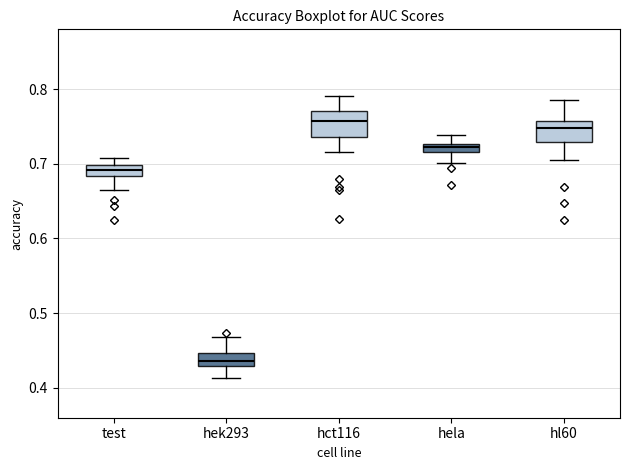

Where does the lower whisker of the box for hl60 end on the y-axis? The values are not printed on the chart, so give them approximately, as read against the axis.

0.70